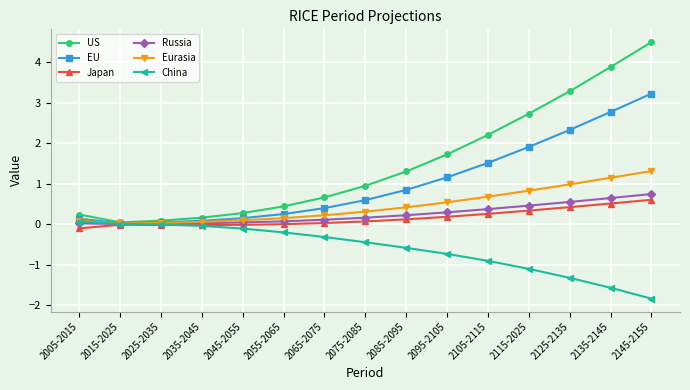

Is the value of China at 2045-2055 greater than the value of EU at 2085-2095?

No